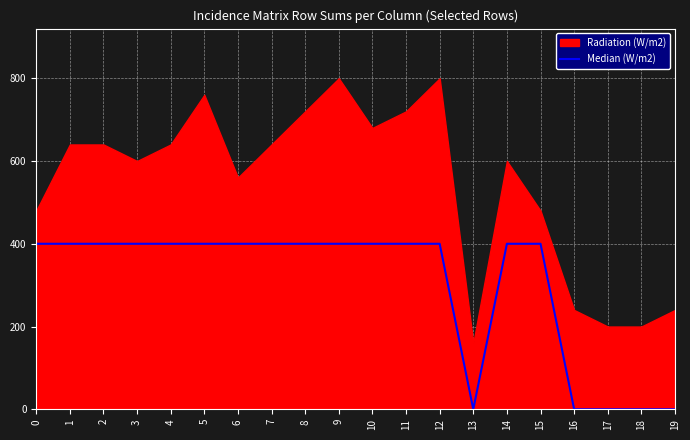

Is it true that the value at 1 is 673?

False